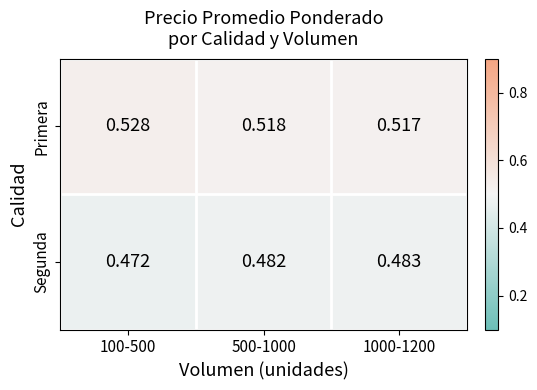

Rank the series by their maximum value, from highest to lowest.

Primera, Segunda